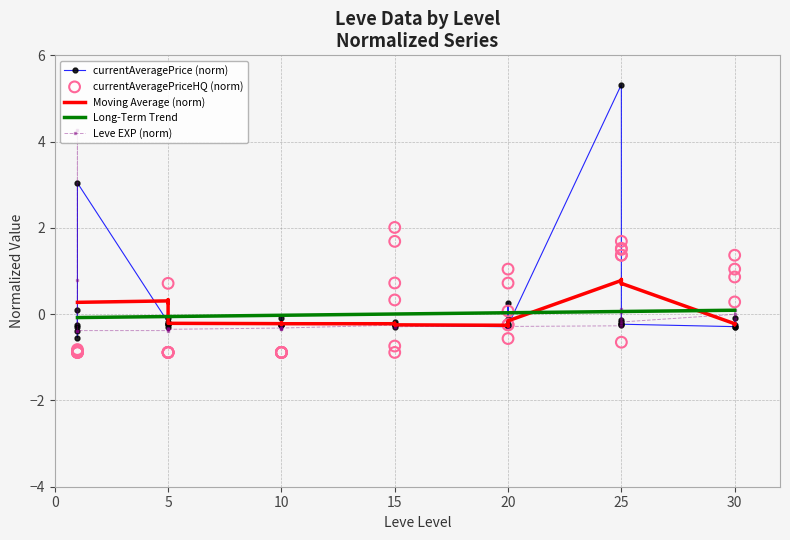

Which series reaches the minimum Y coordinate?

currentAveragePriceHQ (norm)